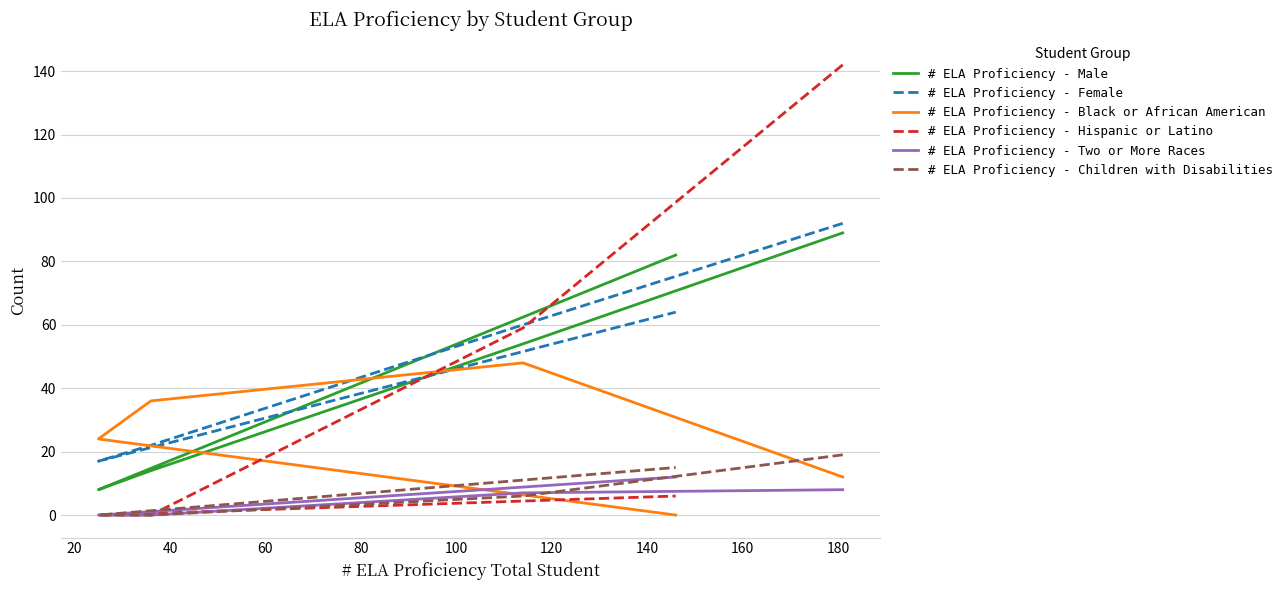

How many intersections are there between # ELA Proficiency - Female and # ELA Proficiency - Hispanic or Latino?

1